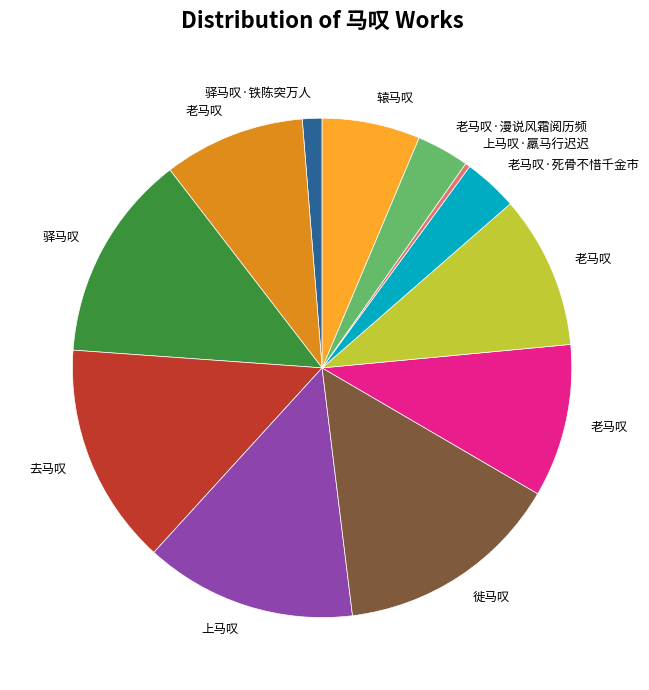

Is there any slice that represents more than half of the pie?

No